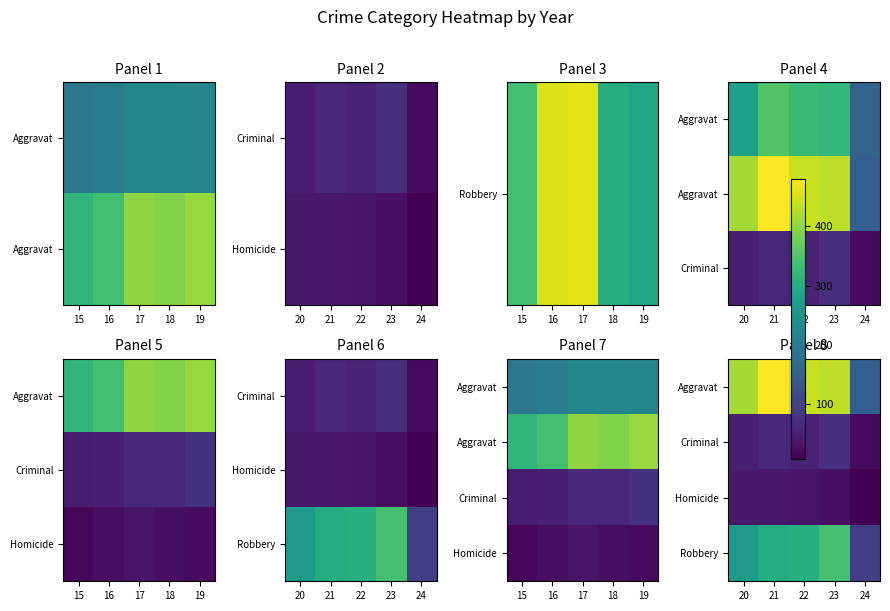

Between 15 and 17, which is larger?

17